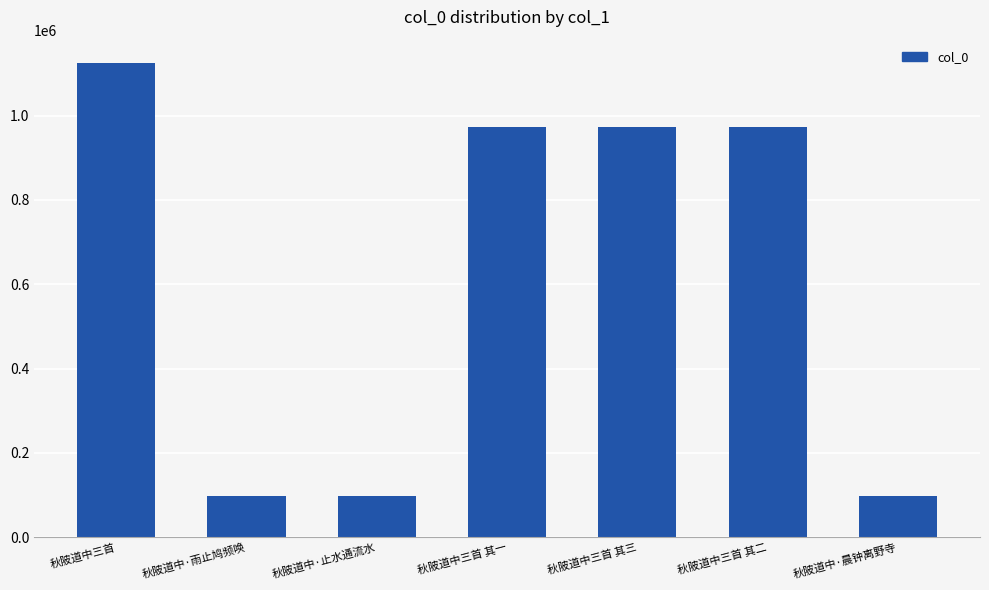

What is the sum of all values?

4335983